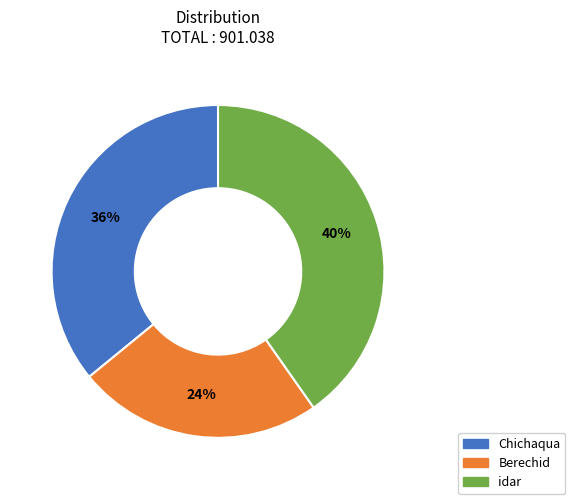

Between Chichaqua and idar, which is larger?

idar